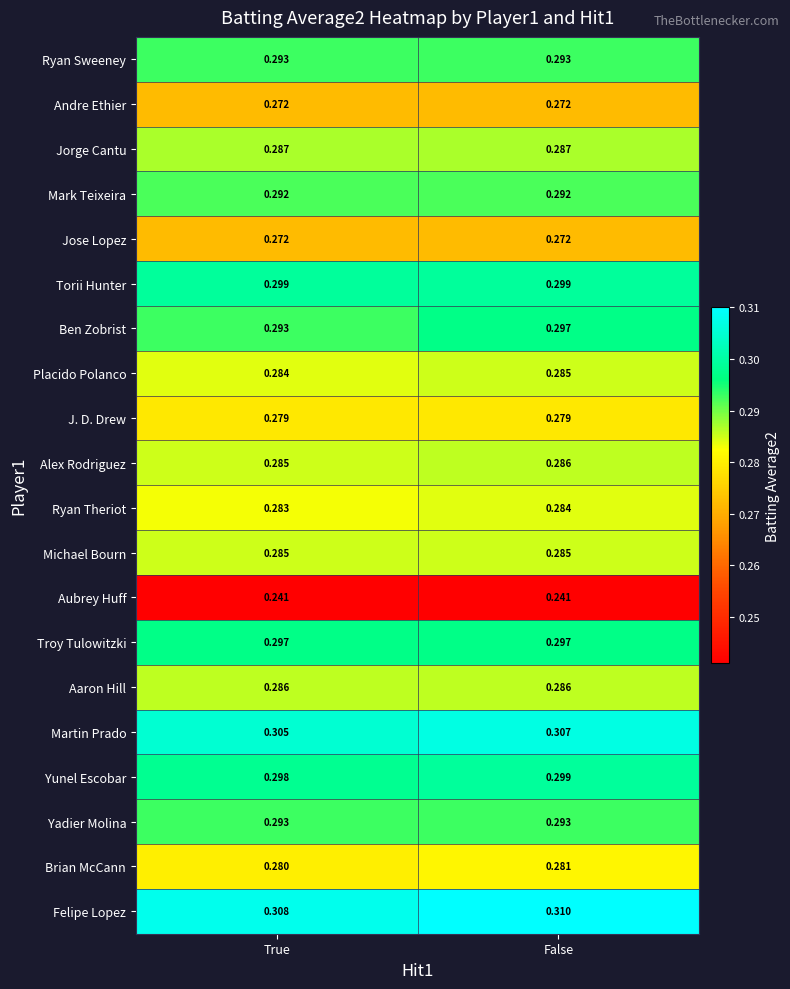

List the labels in order of Martin Prado value, largest first.

False, True